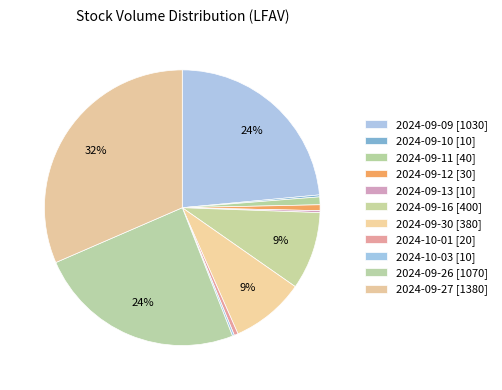

Is there a majority slice in this chart?

No